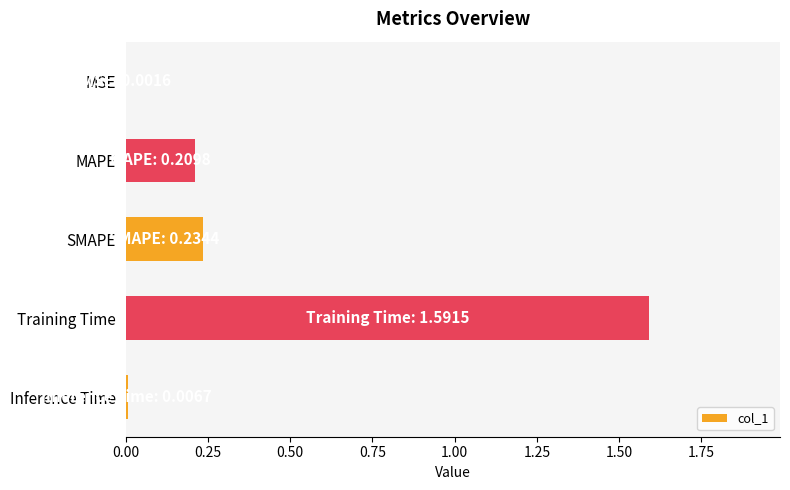

Is it true that the value at MAPE is 0.2?

True